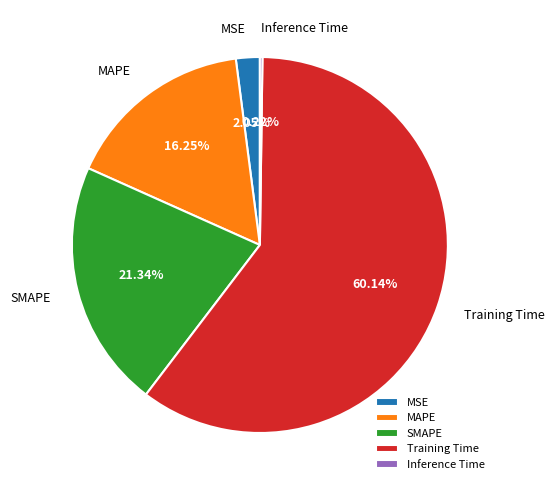

What is the largest slice in the pie chart?

Training Time